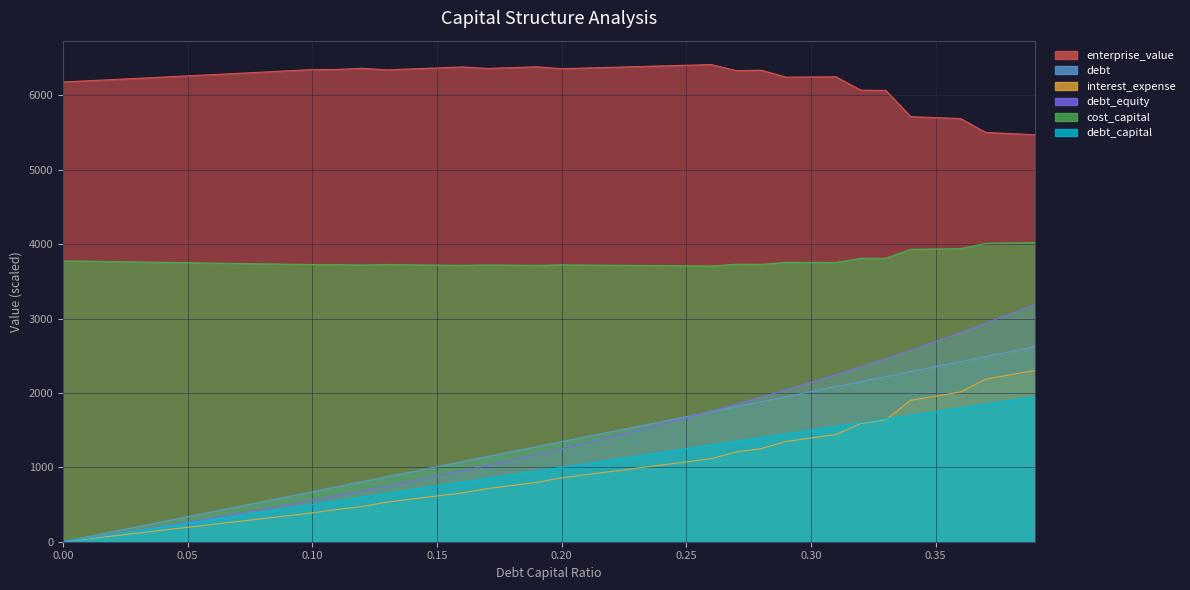

What is the sum of the debt values at 0.09 and 0.16?

1250.0